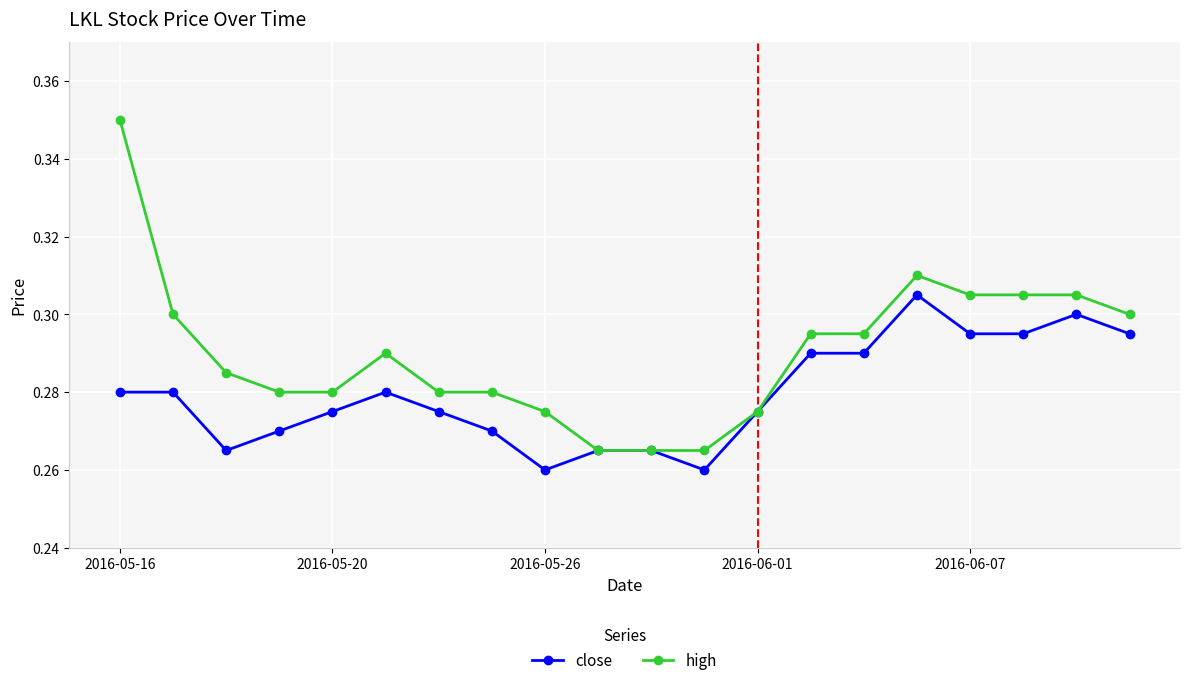

Which series has the largest total across all categories?

high